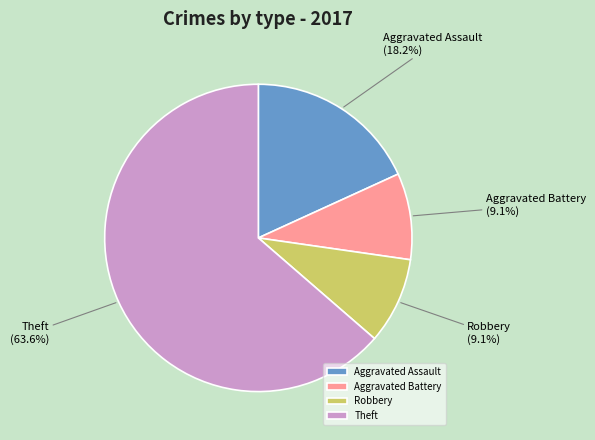

Which category accounts for the majority?

Theft